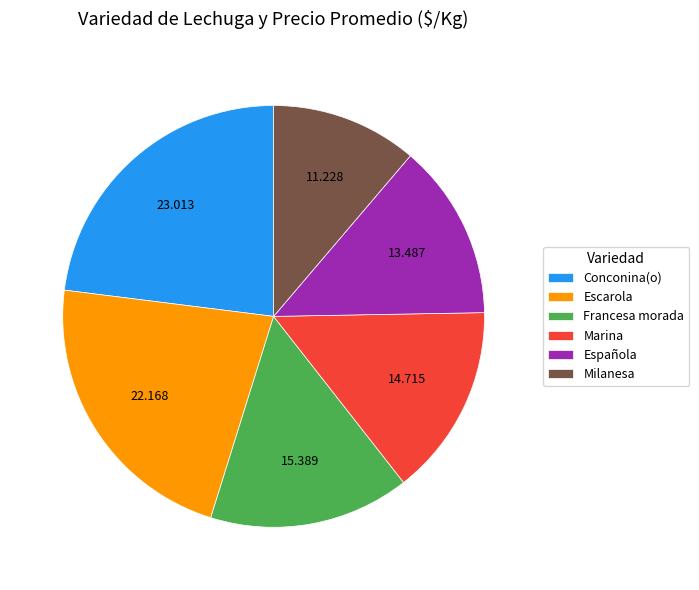

Rank the categories by value from lowest to highest.

Milanesa, Española, Marina, Francesa morada, Escarola, Conconina(o)